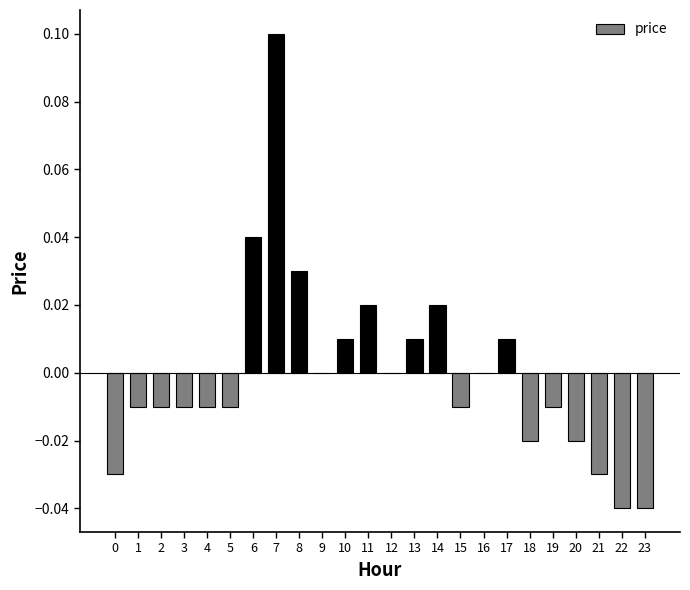

True or false: the data shows 0.1 at 12.

False